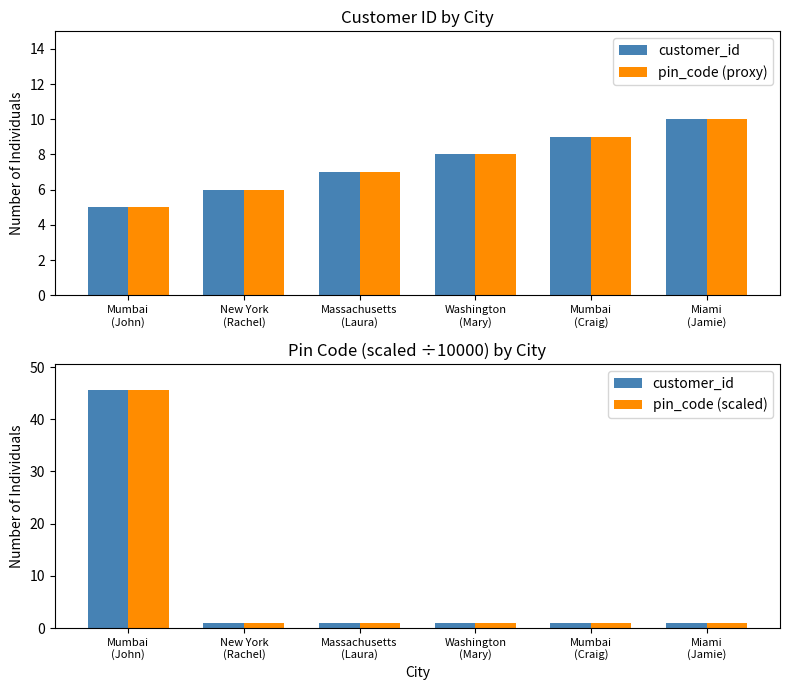

What is the label of the 5th bar from the left?

Mumbai
(Craig)